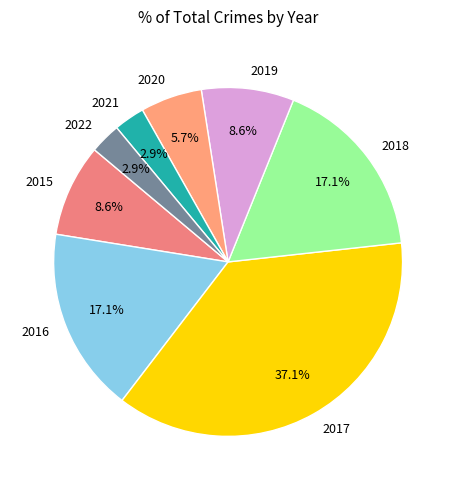

True or false: 2017 accounts for 37% of the total.

True